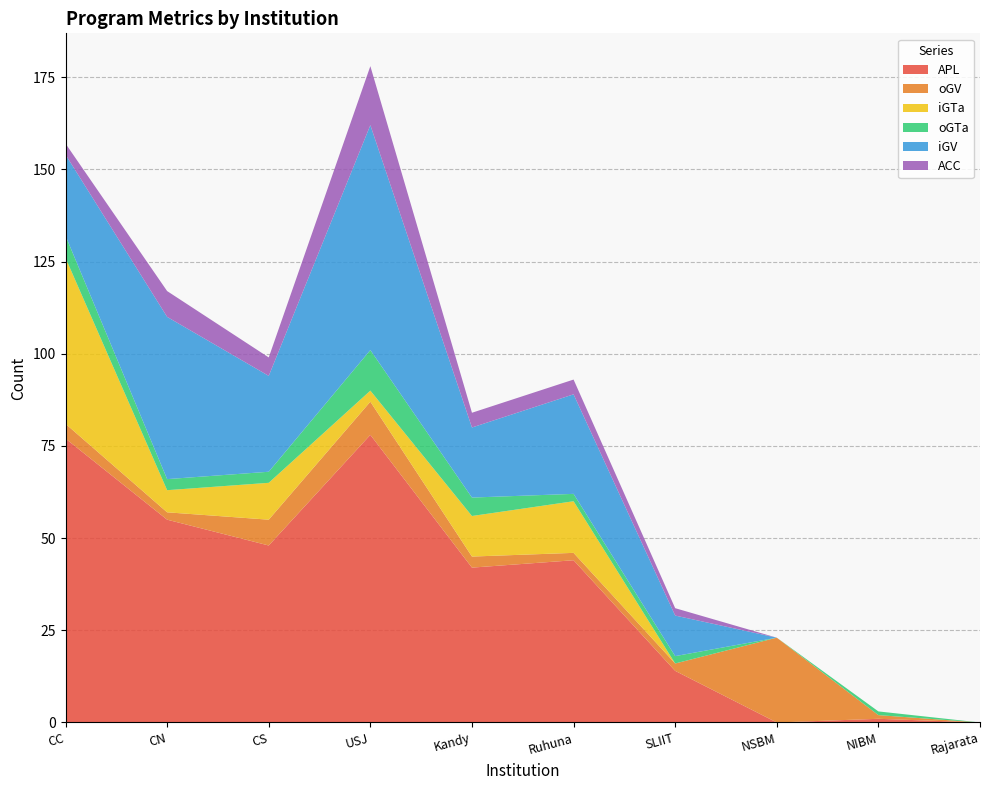

Reading left to right, list all the values displayed in this chart.

APL: CC=77	CN=55	CS=48	USJ=78	Kandy=42	Ruhuna=44	SLIIT=14	NSBM=0	NIBM=1	Rajarata=0
oGV: CC=4	CN=2	CS=7	USJ=9	Kandy=3	Ruhuna=2	SLIIT=2	NSBM=23	NIBM=1	Rajarata=0
iGTa: CC=45	CN=6	CS=10	USJ=3	Kandy=11	Ruhuna=14	SLIIT=0	NSBM=0	NIBM=0	Rajarata=0
oGTa: CC=6	CN=3	CS=3	USJ=11	Kandy=5	Ruhuna=2	SLIIT=2	NSBM=0	NIBM=1	Rajarata=0
iGV: CC=22	CN=44	CS=26	USJ=61	Kandy=19	Ruhuna=27	SLIIT=11	NSBM=0	NIBM=0	Rajarata=0
ACC: CC=3	CN=7	CS=5	USJ=16	Kandy=4	Ruhuna=4	SLIIT=2	NSBM=0	NIBM=0	Rajarata=0